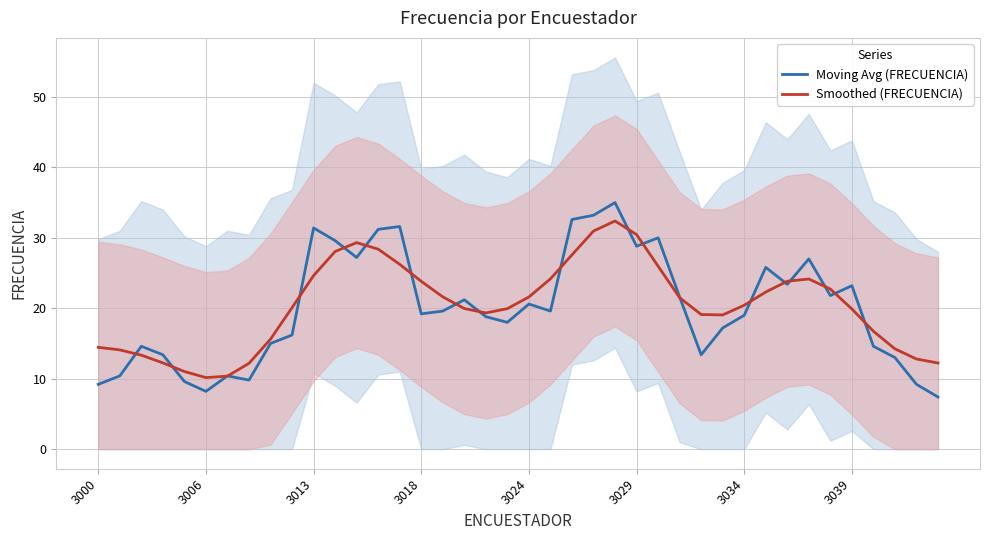

Is it true that Smoothed (FRECUENCIA) equals 34.2 at 3013?

False